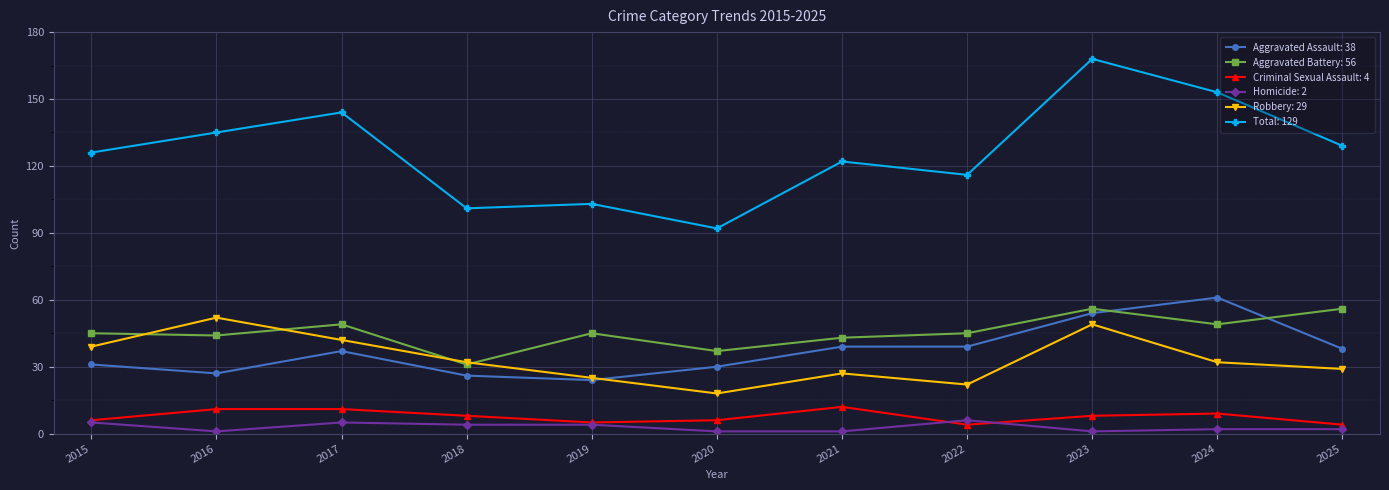

How many lines are shown in the chart?

6